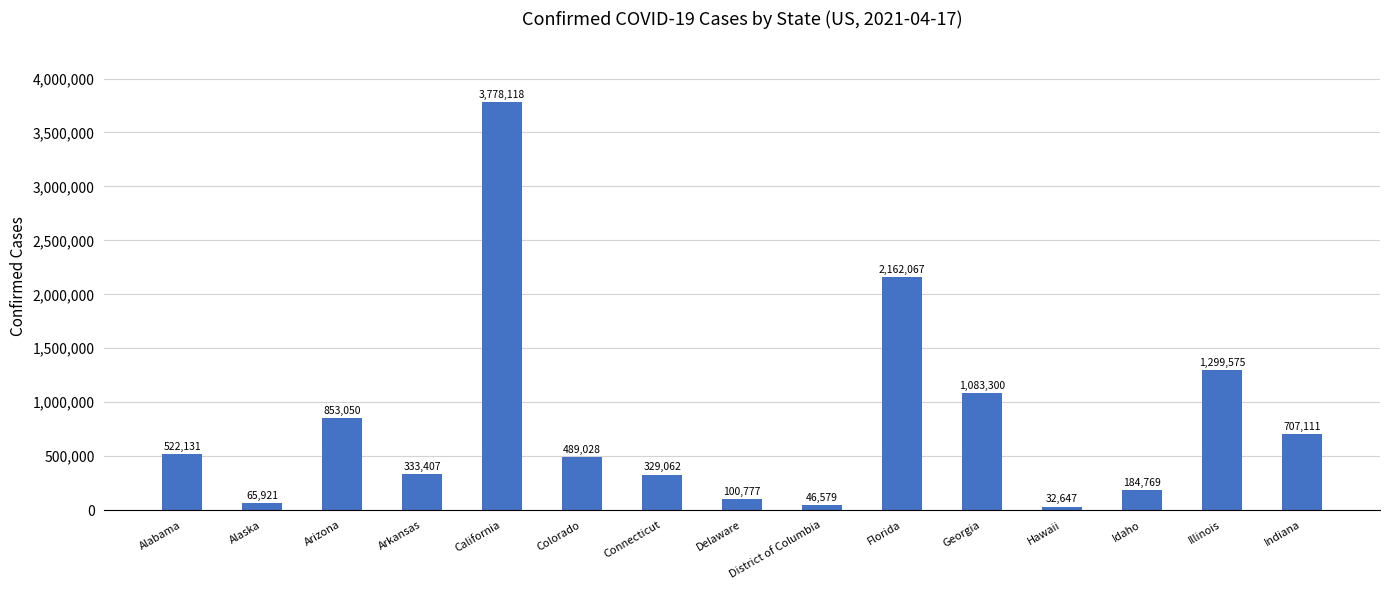

Is it true that the value at Alabama is 207948?

False